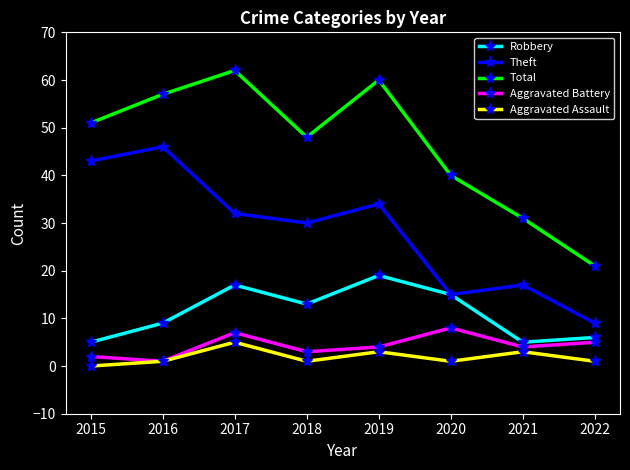

What is the difference between the second highest and second lowest values in the Theft series?

28